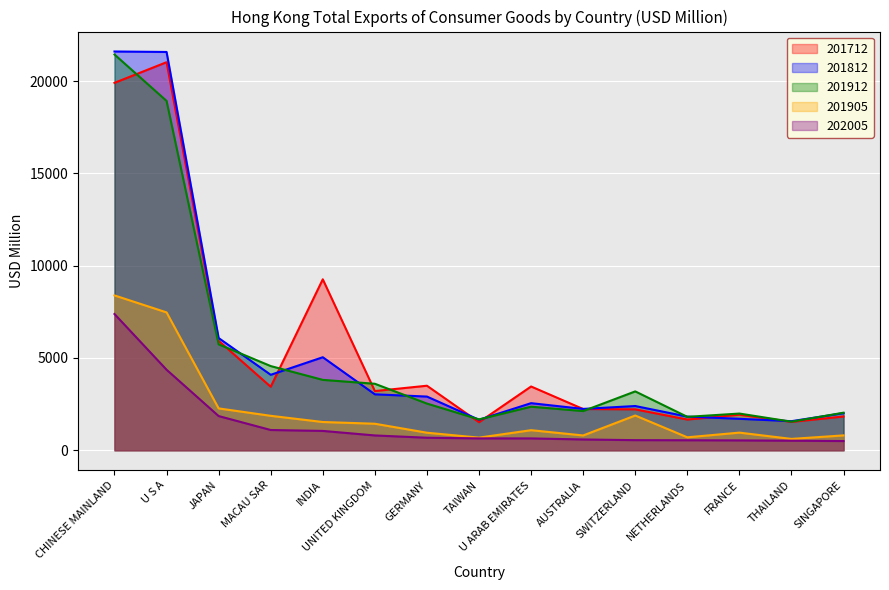

In 201812, how many points are lower than both neighbors (excluding endpoints)?

4